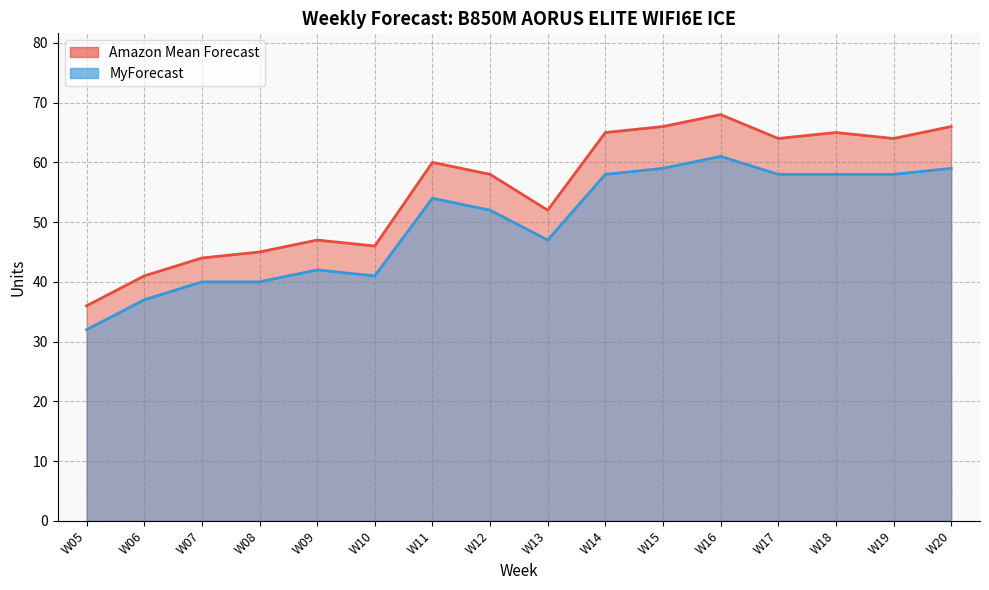

Which series has the widest spread of values?

Amazon Mean Forecast